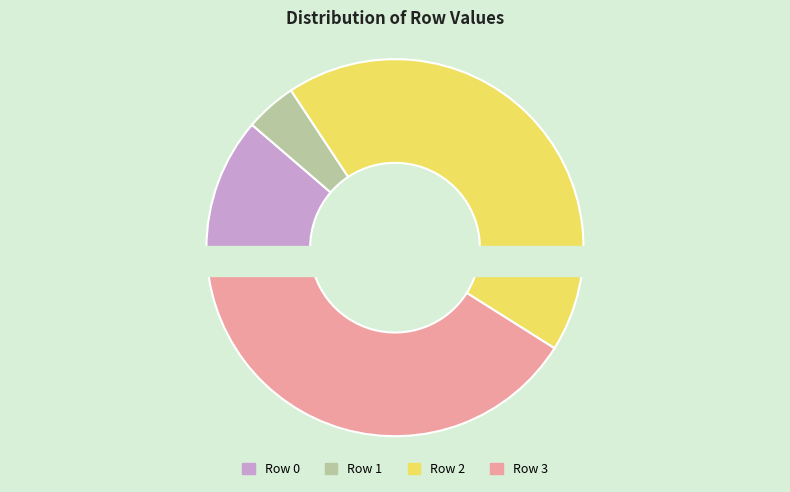

Count the number of slices in the pie.

4